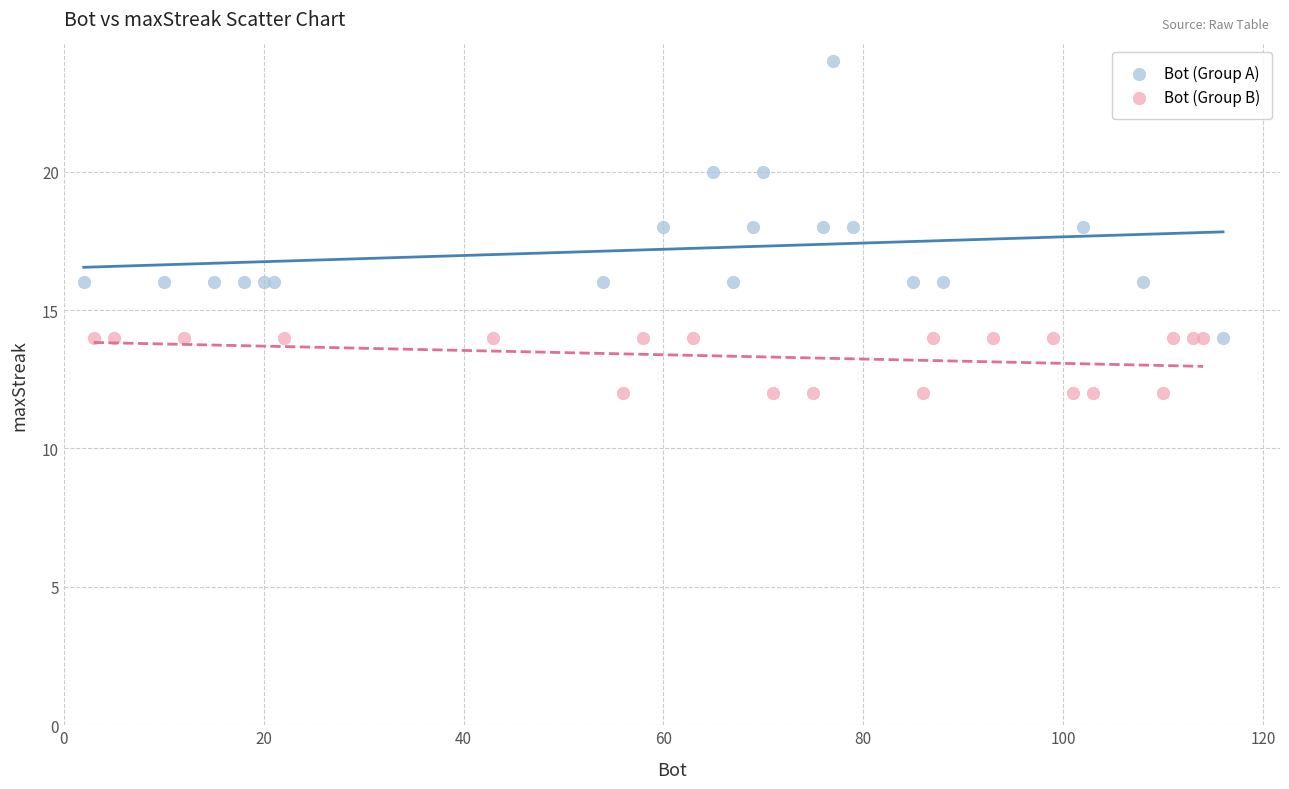

What are all the series names shown in the legend?

Bot (Group A), Bot (Group B)